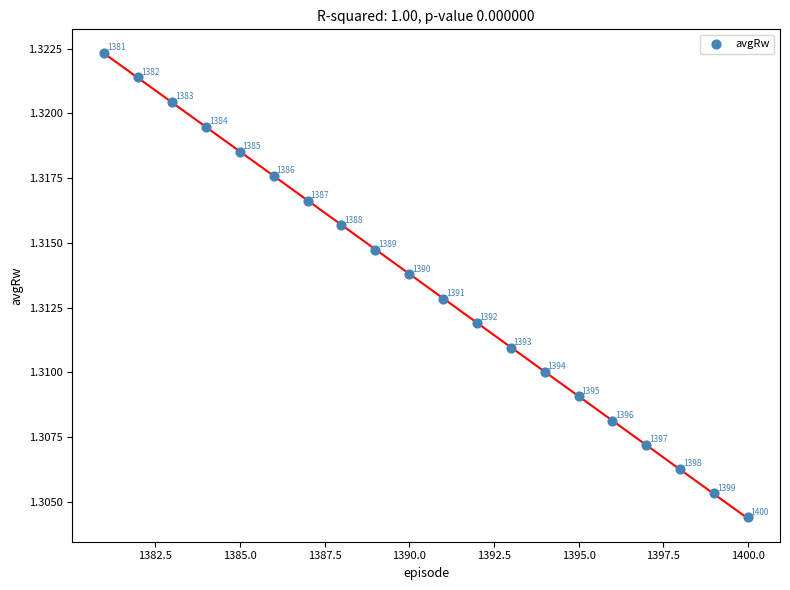

What is the range of X values (max minus min)?

19.0